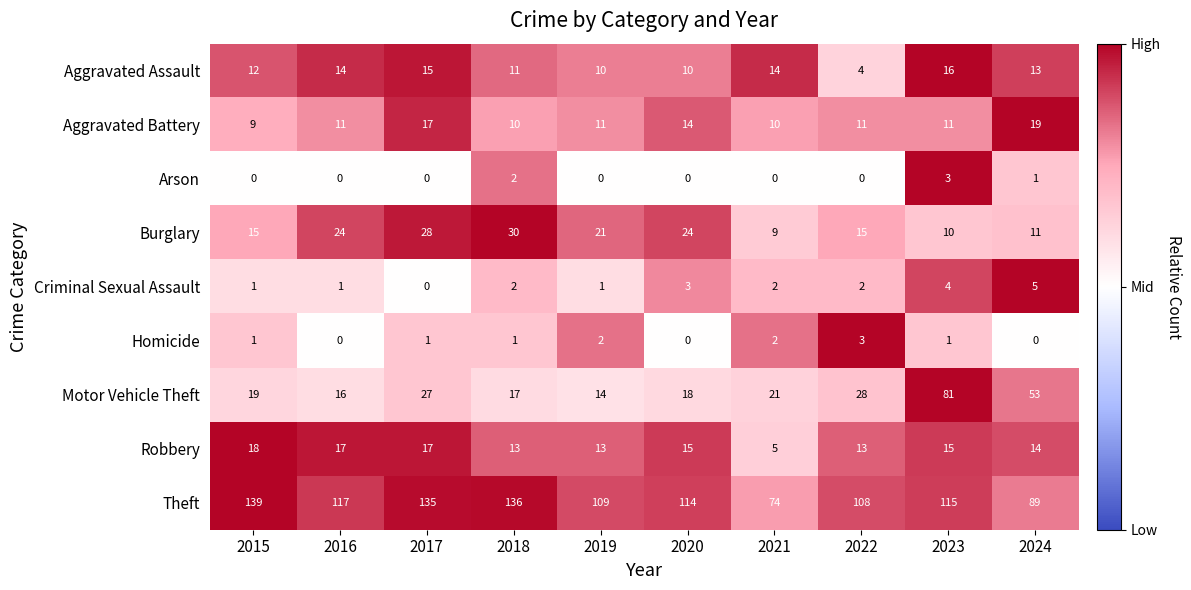

At which label is Theft closest to 106?

2022